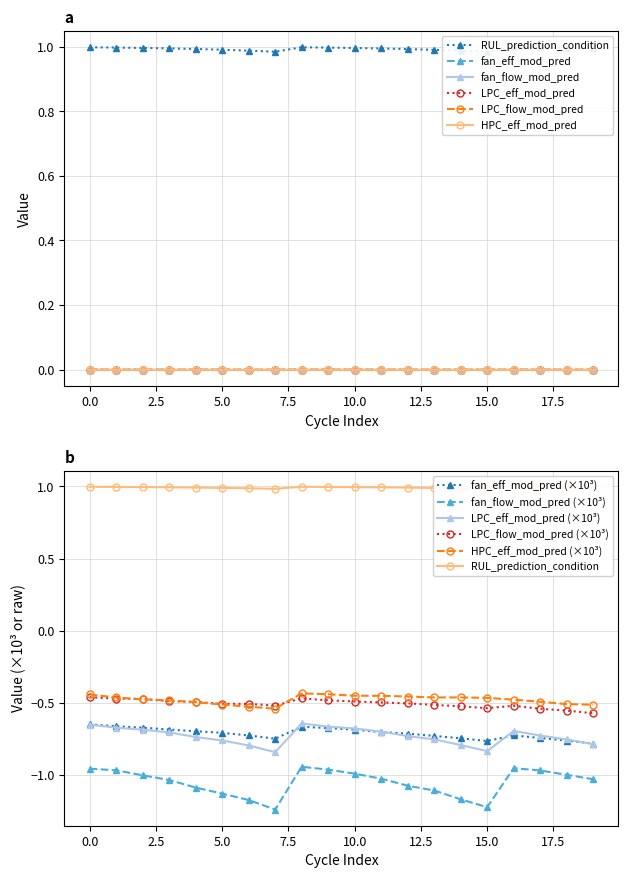

The fan_flow_mod_pred series shows -1.0 at 9. True or false?

True